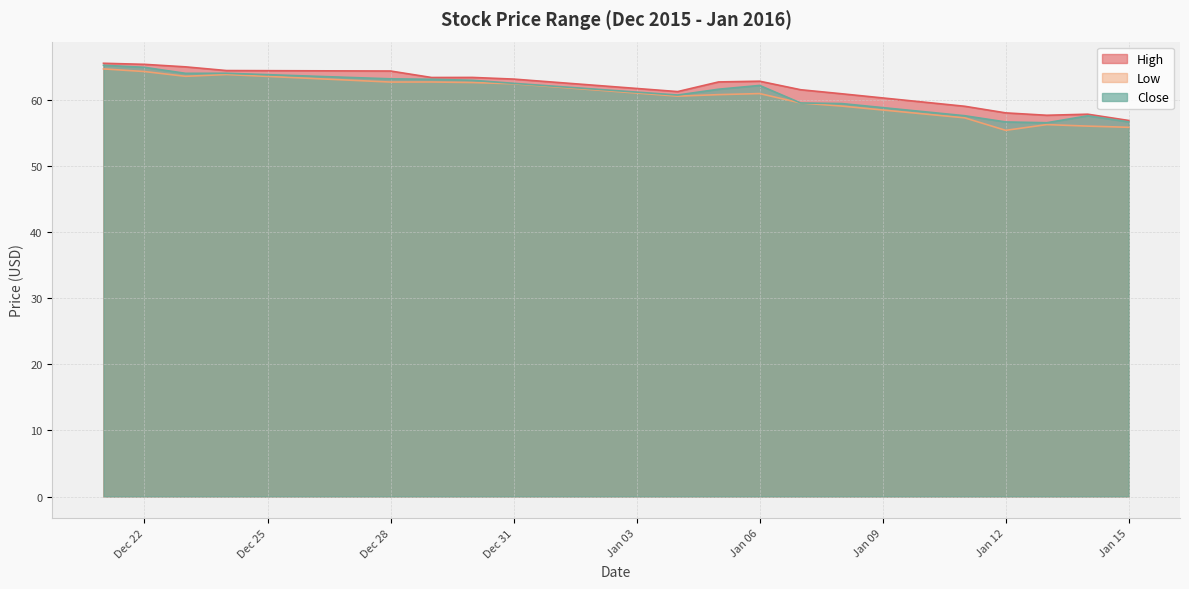

What is the label of the 13th point from the left?

2016-01-08